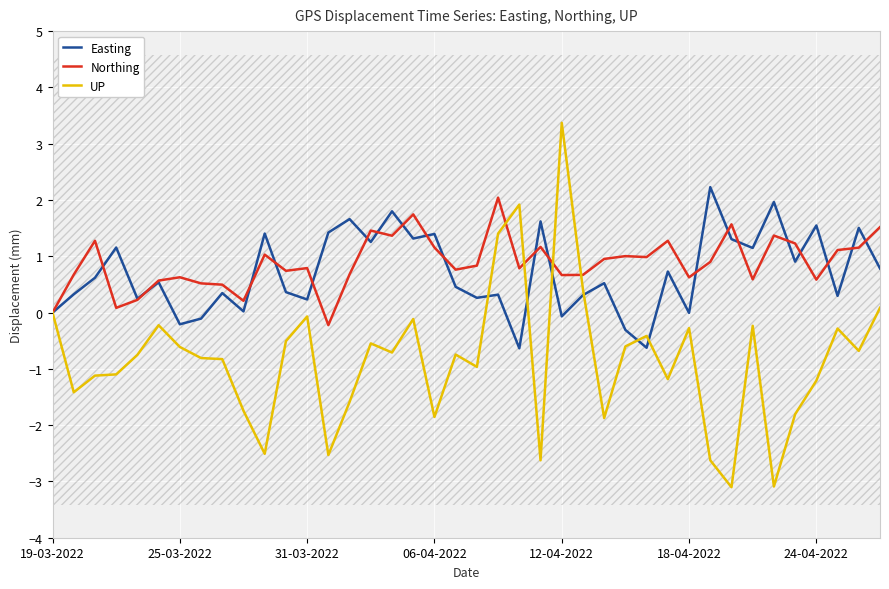

What is the highest value of the UP series?

3.4